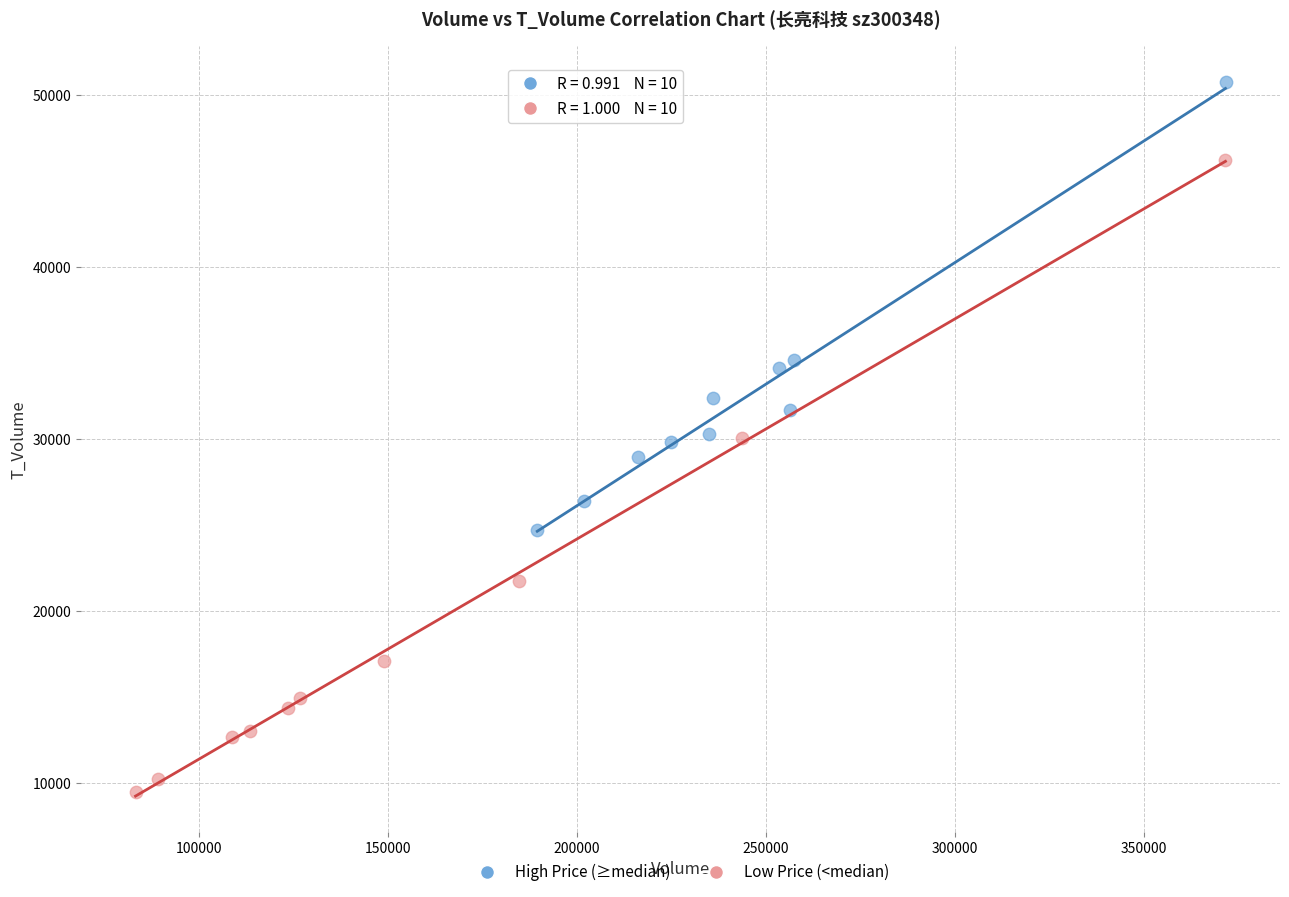

Which series reaches the minimum Y coordinate?

Low Price (<median)